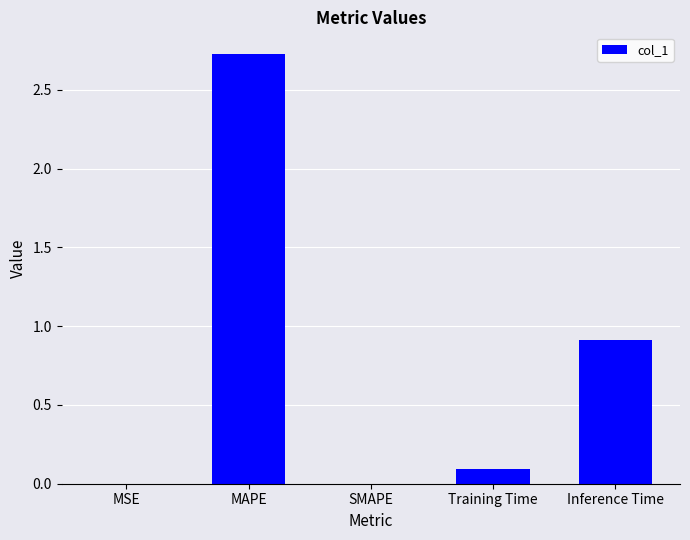

What is the greatest value displayed?

2.7